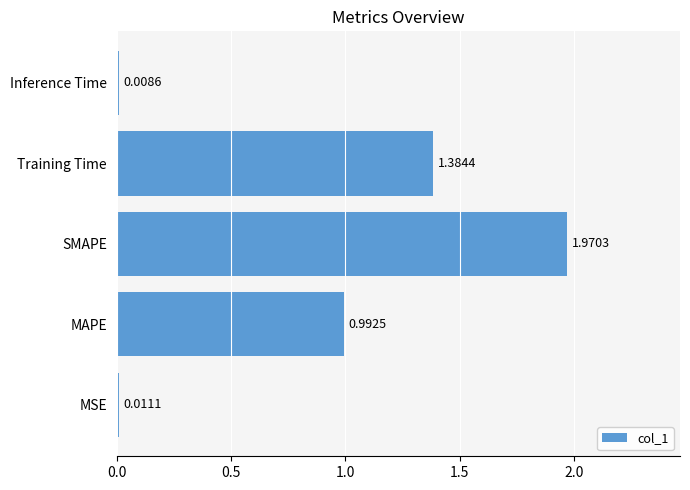

At which label is the value closest to 0?

Inference Time